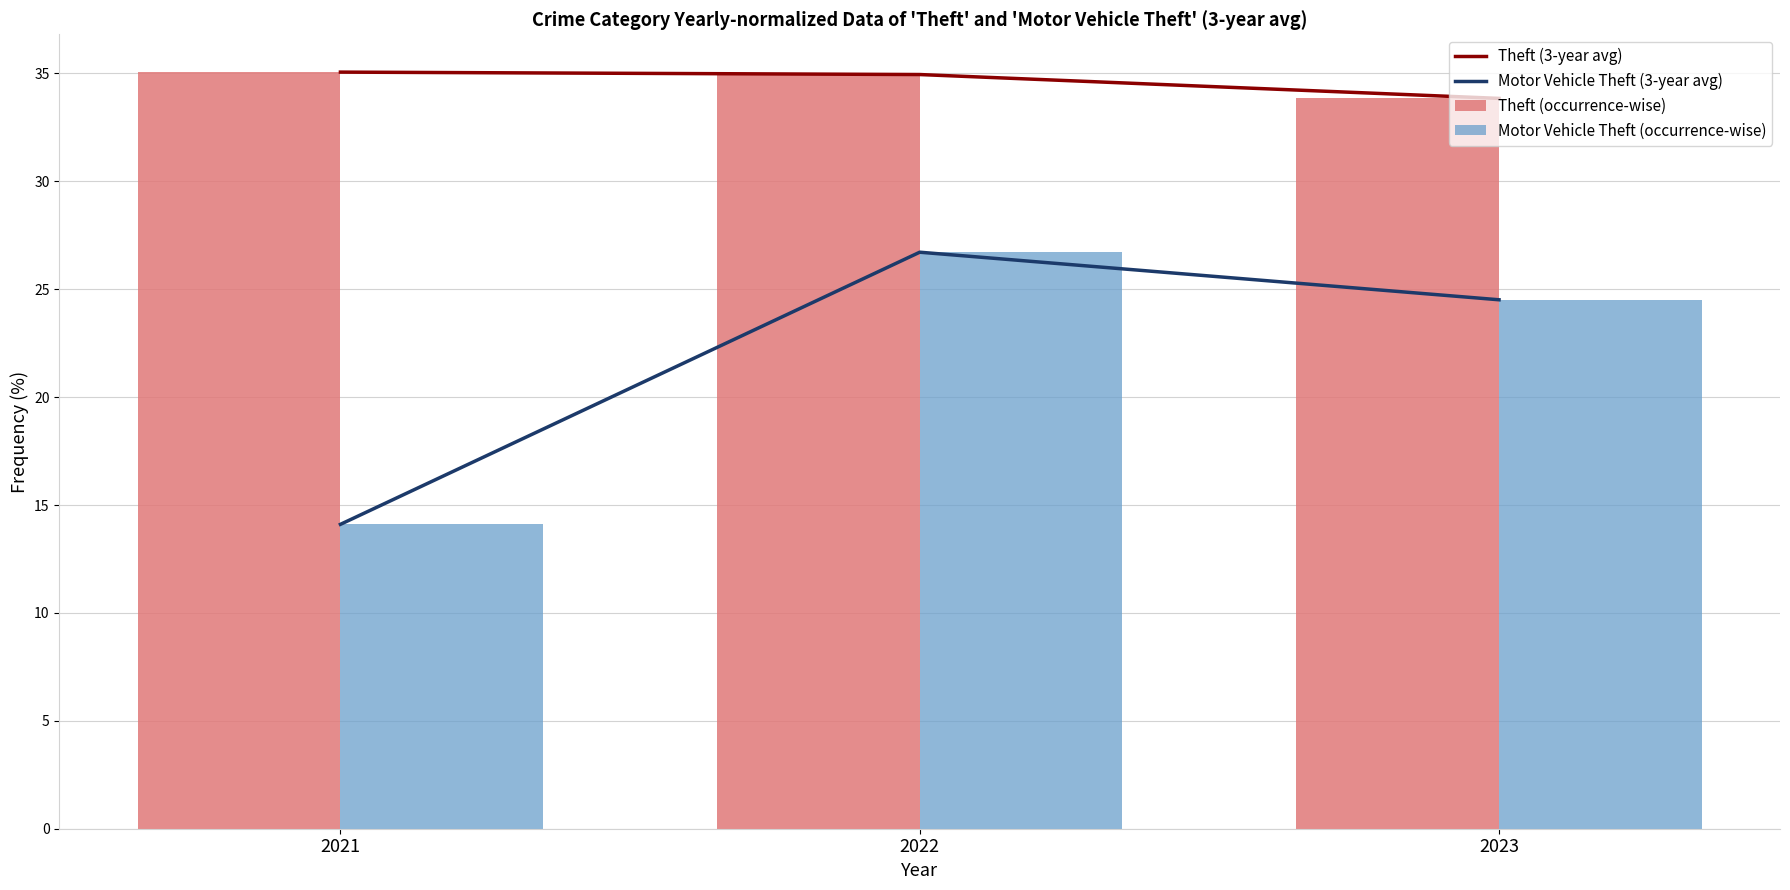

Read the Theft (3-year avg) value at 2023.

33.8